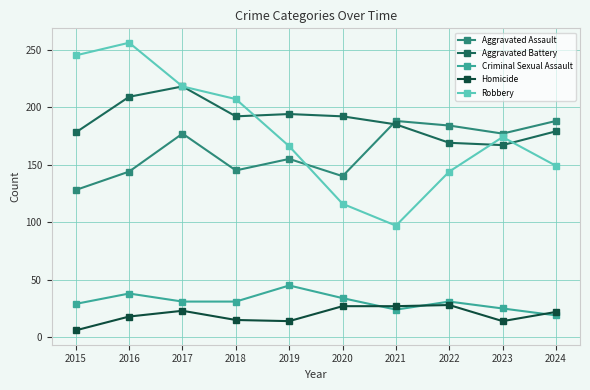

What is the sum of the Robbery values at 2022 and 2024?

293